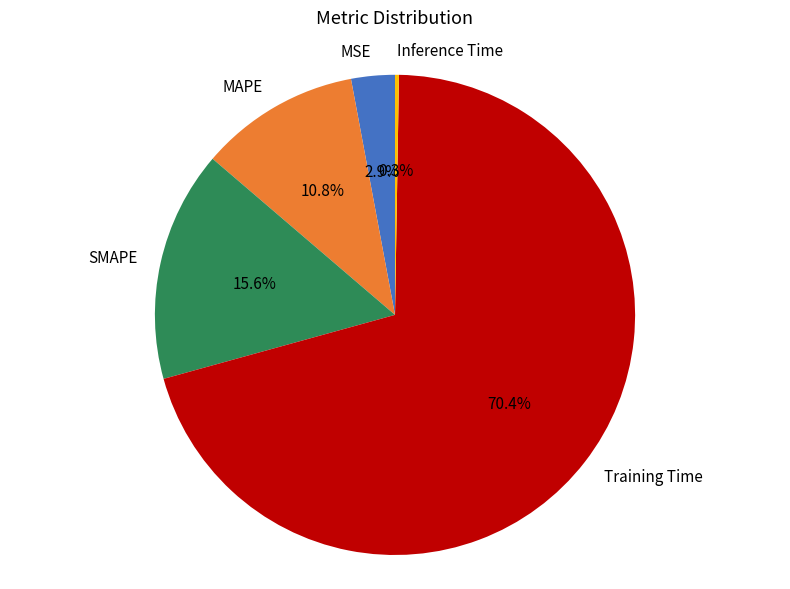

Do SMAPE and MAPE together represent more than half of the pie?

No